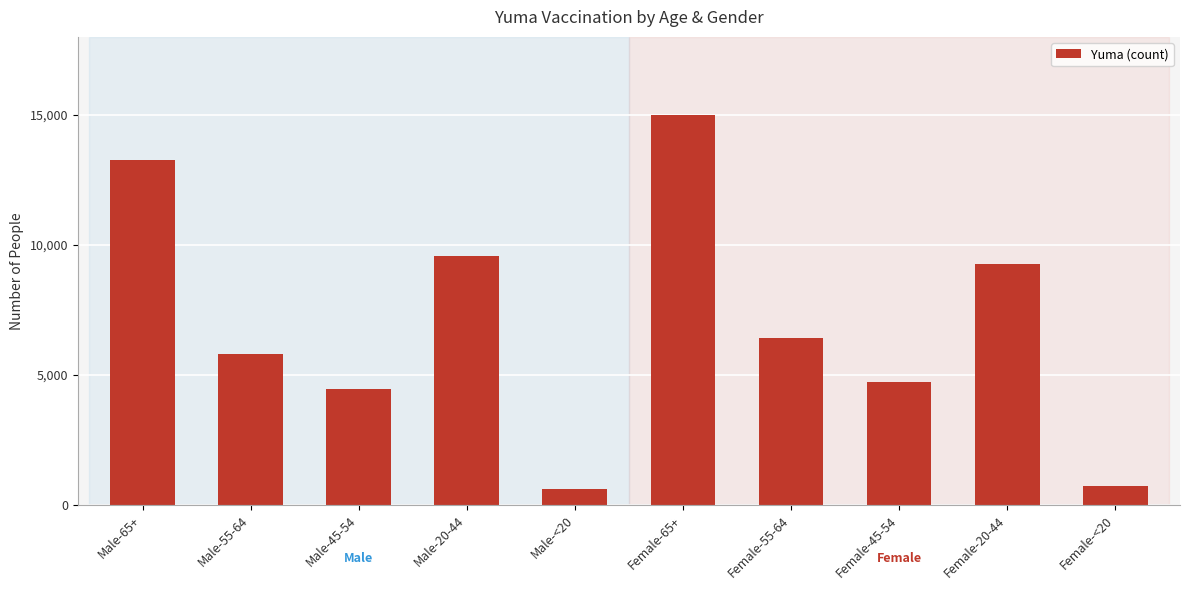

Are the bars grouped side by side (vs. stacked)?

No